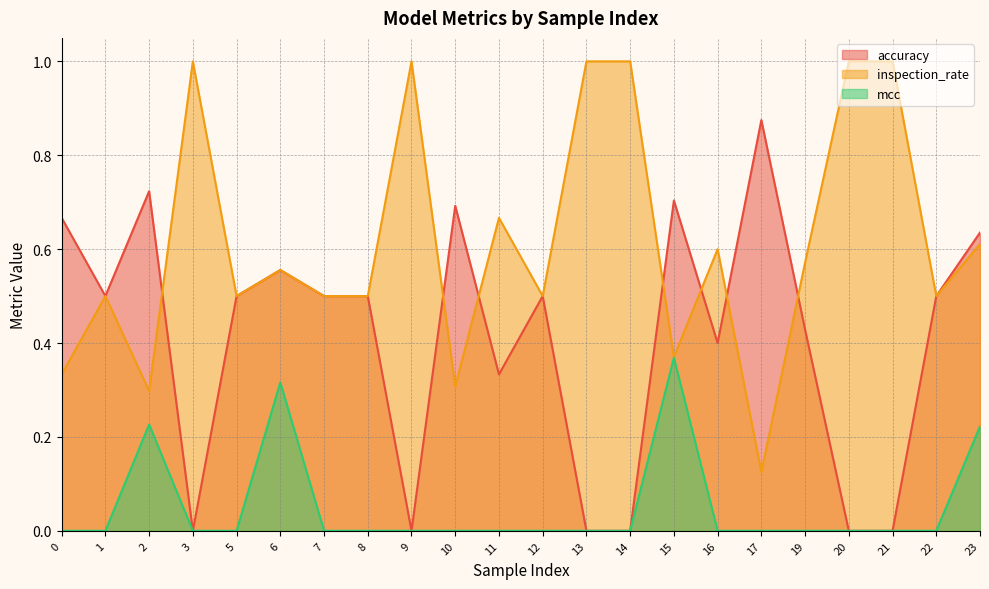

Between which two adjacent categories do accuracy and inspection_rate first intersect?

2 and 3